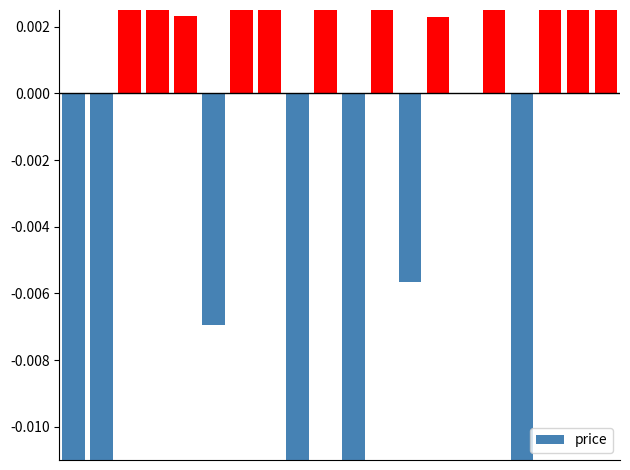

List the labels in order of value, largest first.

9, 2, 11, 17, 3, 7, 19, 18, 15, 6, 4, 13, 14, 12, 5, 0, 8, 1, 16, 10